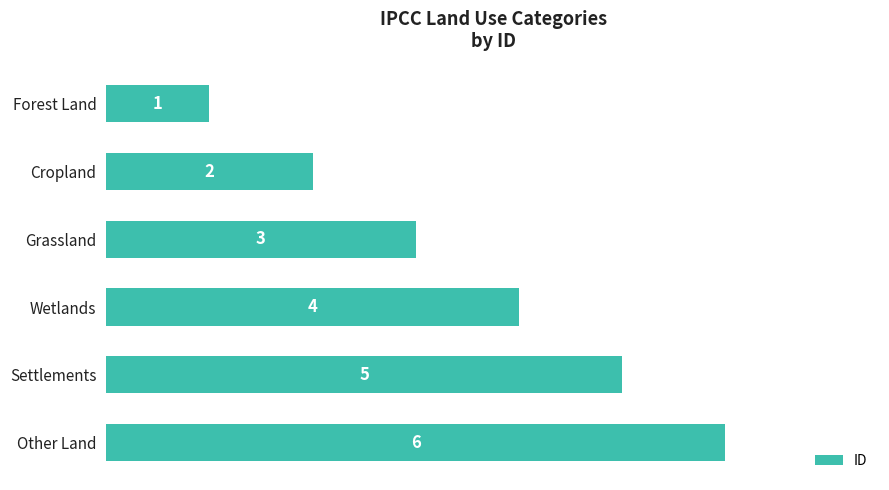

Count the number of categories in the chart.

6